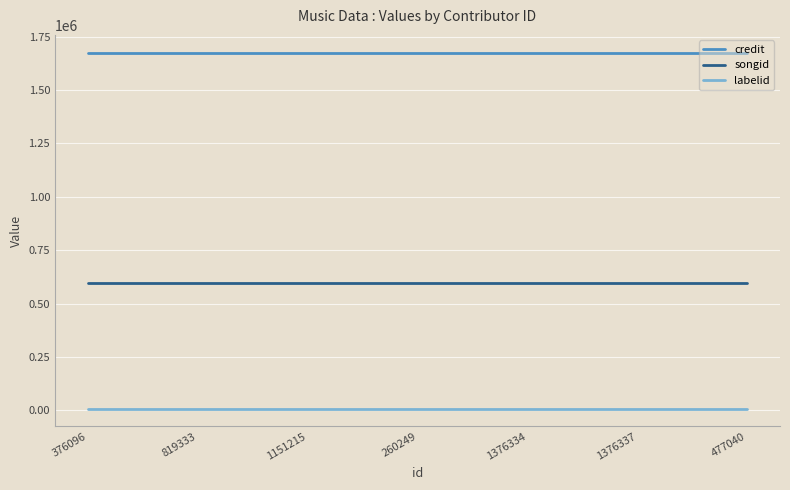

What is the maximum value shown in the chart?

1674532